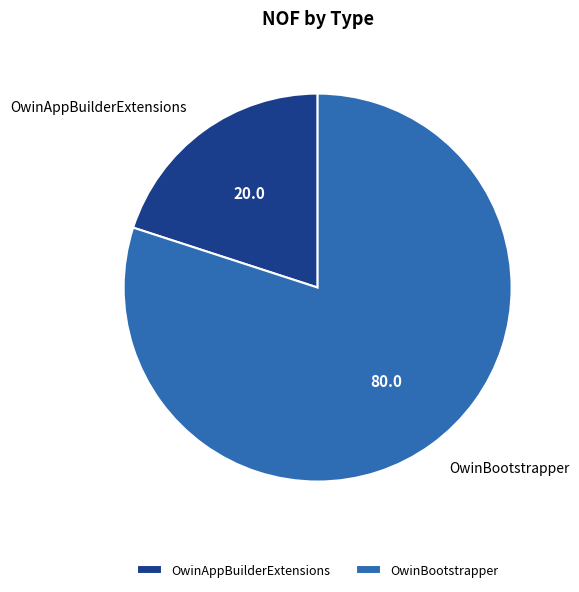

Is OwinBootstrapper the majority of the pie?

Yes